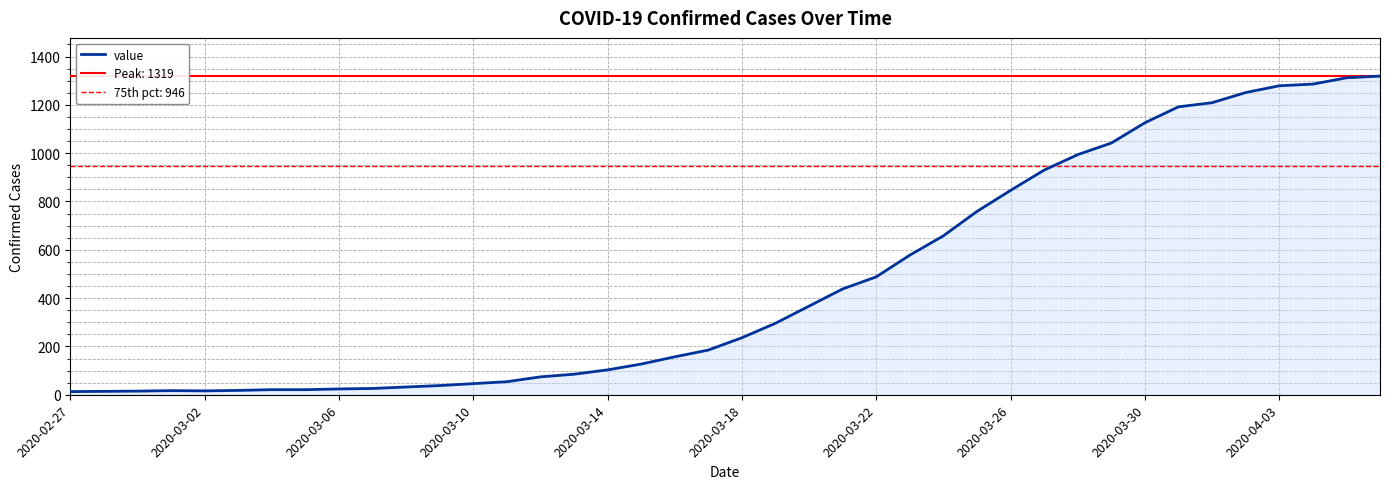

Is it true that the value at 39 is 1319?

True